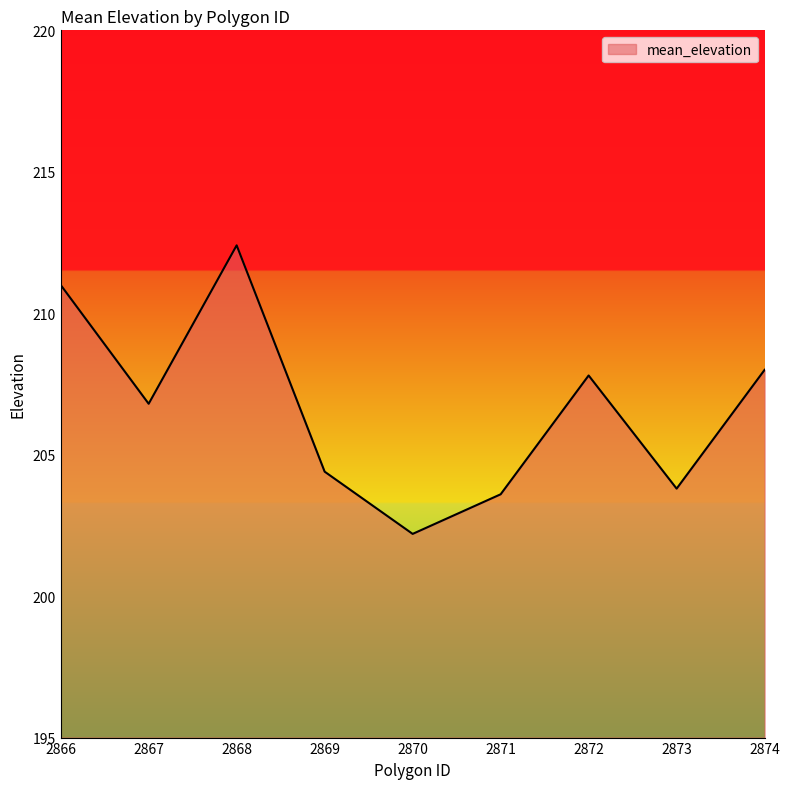

Between 2874 and 2866, which is larger?

2866